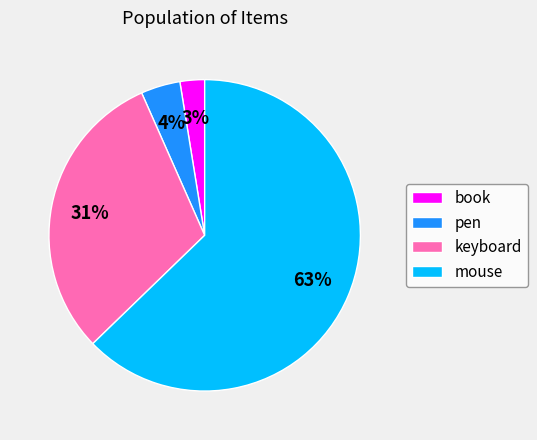

Is there any slice that represents more than half of the pie?

Yes